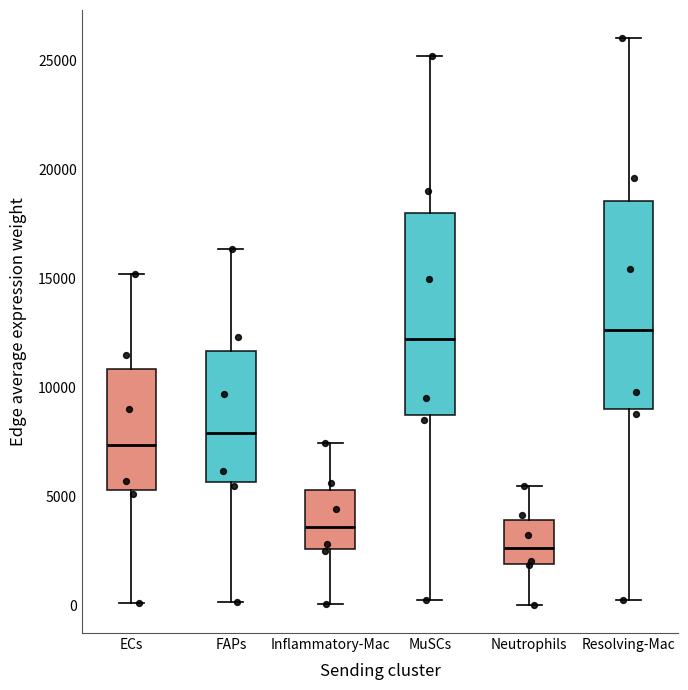

Reading left to right, transcribe this box plot: for each box, give where its median line is, the range the box spans, and where its two whiskers end, as read against the y-axis. The values are not printed on the chart, so give them approximately, as read against the axis.

ECs: median 7500, box 5500 to 11000, whiskers 0 to 15000
FAPs: median 8000, box 5500 to 11500, whiskers 0 to 16500
Inflammatory-Mac: median 3500, box 2500 to 5500, whiskers 0 to 7500
MuSCs: median 12000, box 9000 to 18000, whiskers 500 to 25000
Neutrophils: median 2500, box 2000 to 4000, whiskers 0 to 5500
Resolving-Mac: median 12500, box 9000 to 18500, whiskers 500 to 26000